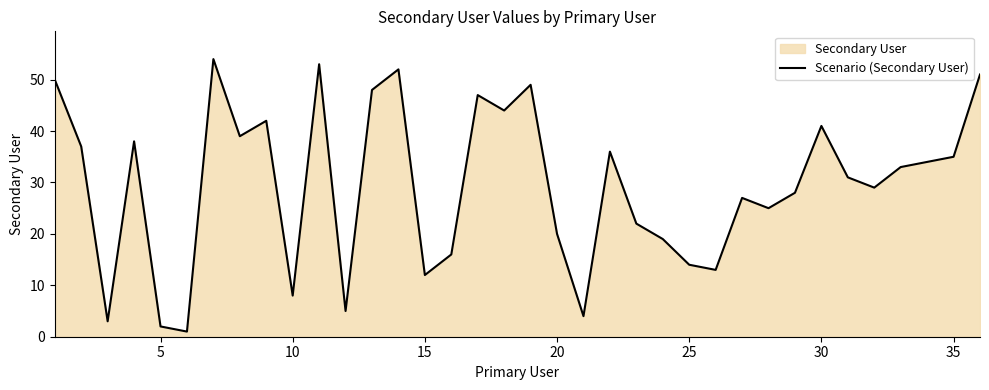

The value at 30 is 41. True or false?

True